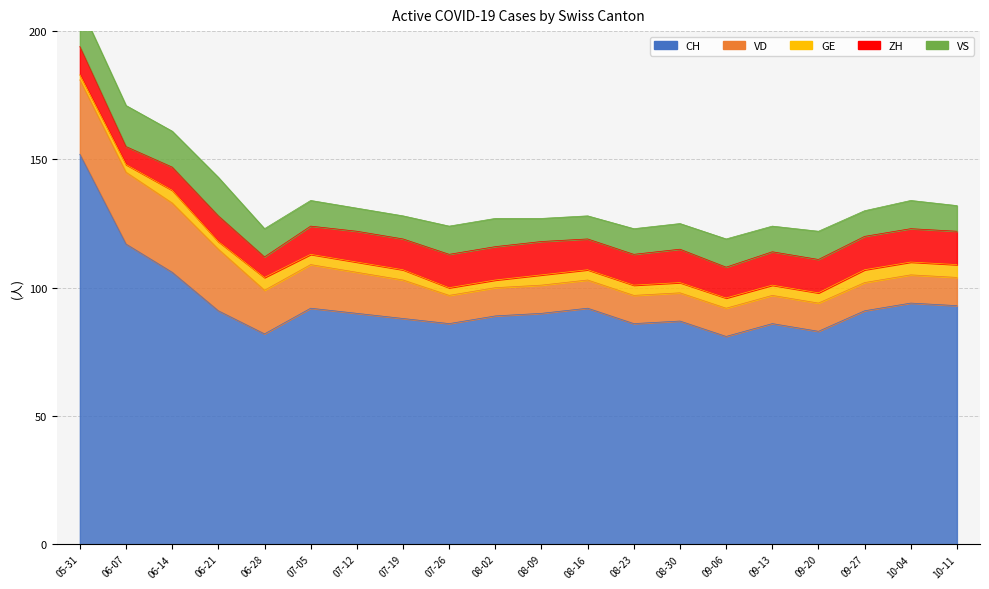

True or false: ZH and VD intersect in this chart.

True